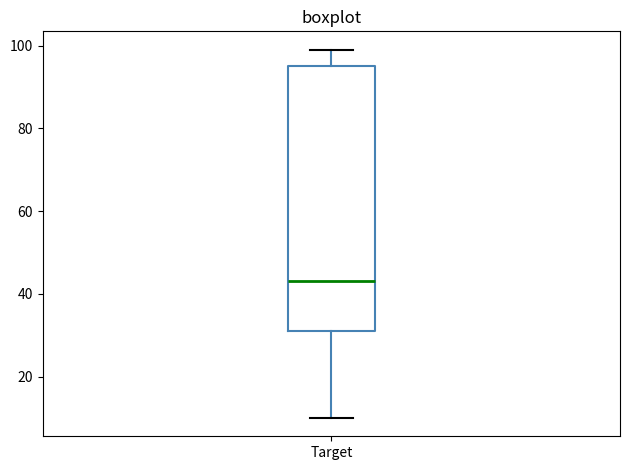

Read this box plot against the y-axis: the position of the median line, the range covered by the box, and the ends of both whiskers. The values are not printed on the chart, so give them approximately, as read against the axis.

median 44, box 32 to 96, whiskers 10 to 100